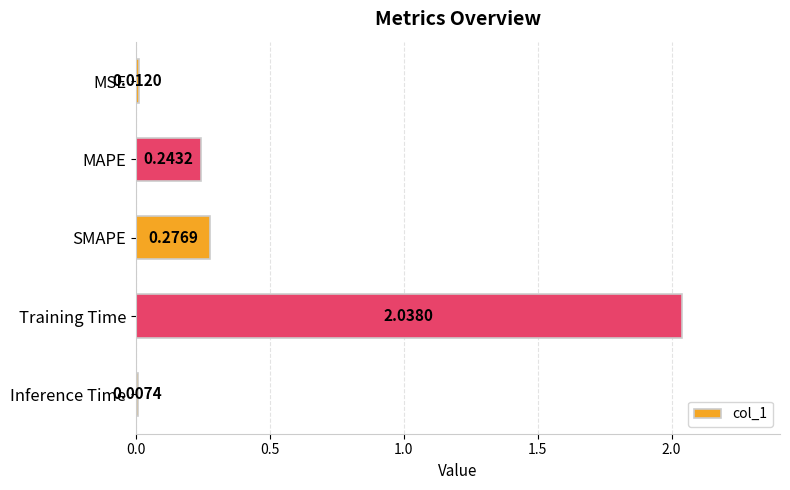

What is the label of the 3rd bar from the top?

SMAPE